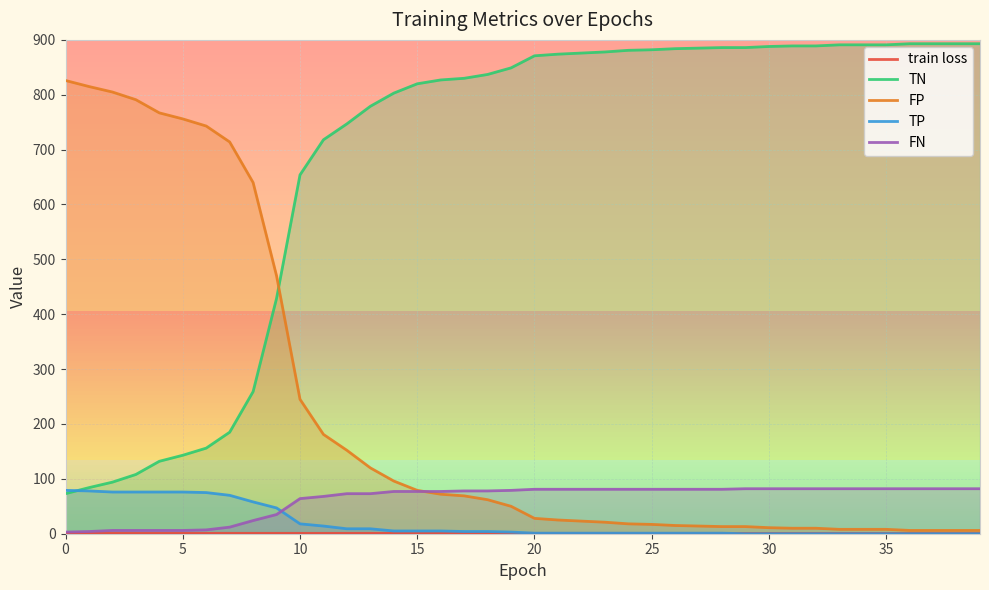

What is the sum of all train loss values?

26.0